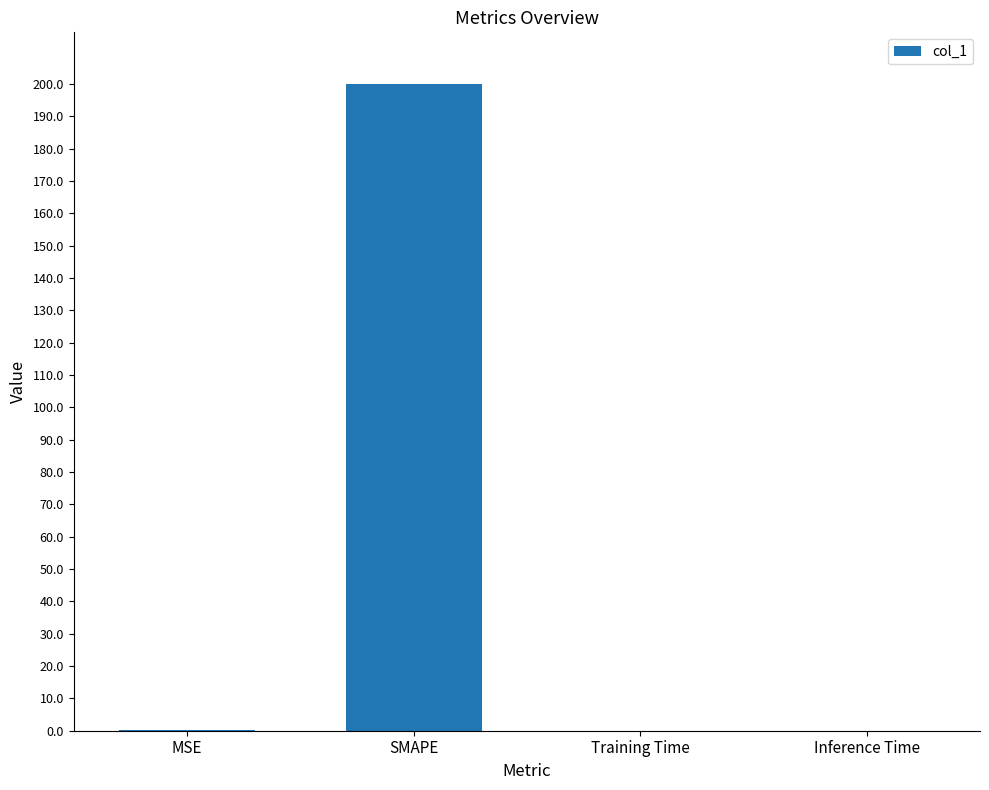

Is it true that the value at SMAPE is 279.6?

False